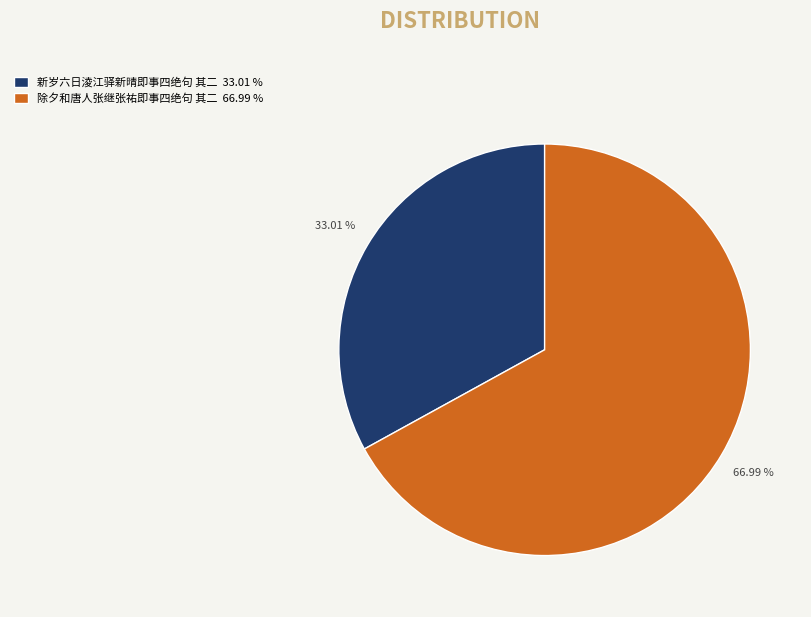

Is the sum of 新岁六日淩江驿新晴即事四绝句 其二 and 除夕和唐人张继张祐即事四绝句 其二 greater than half?

Yes